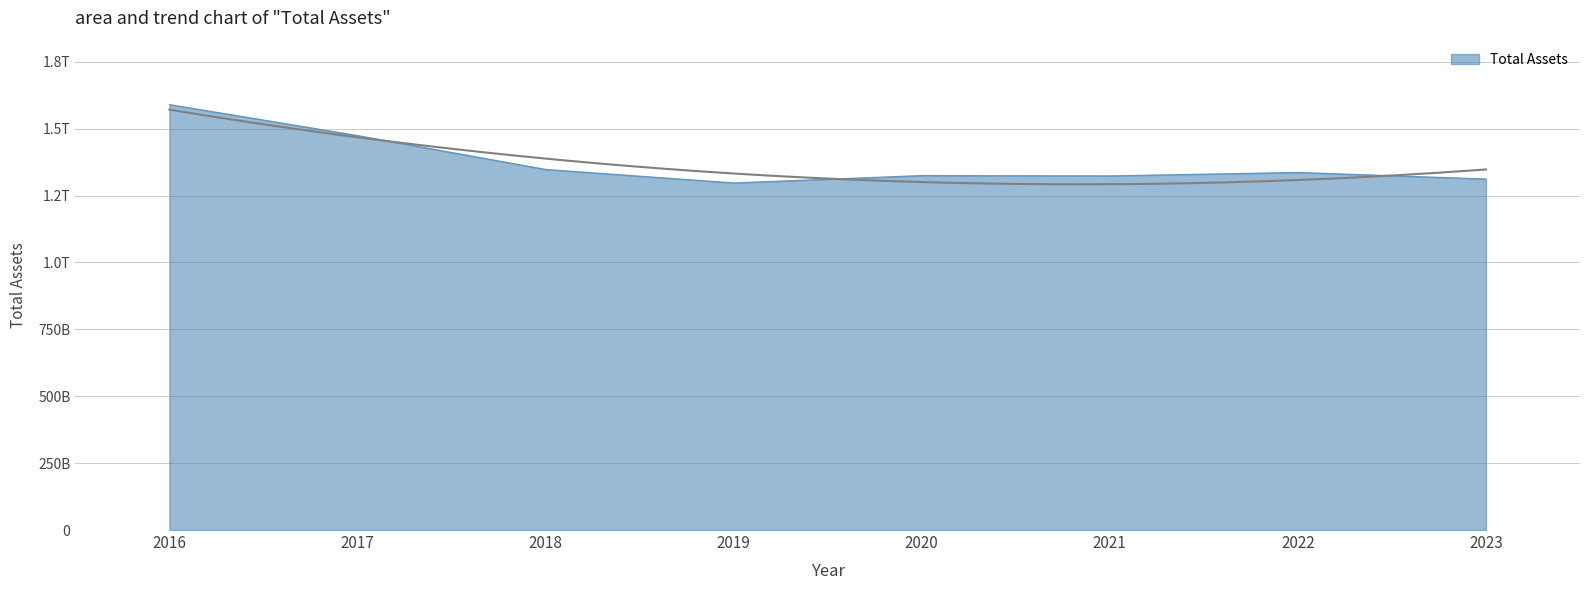

Which has a higher value, 2023 or 2021?

2021